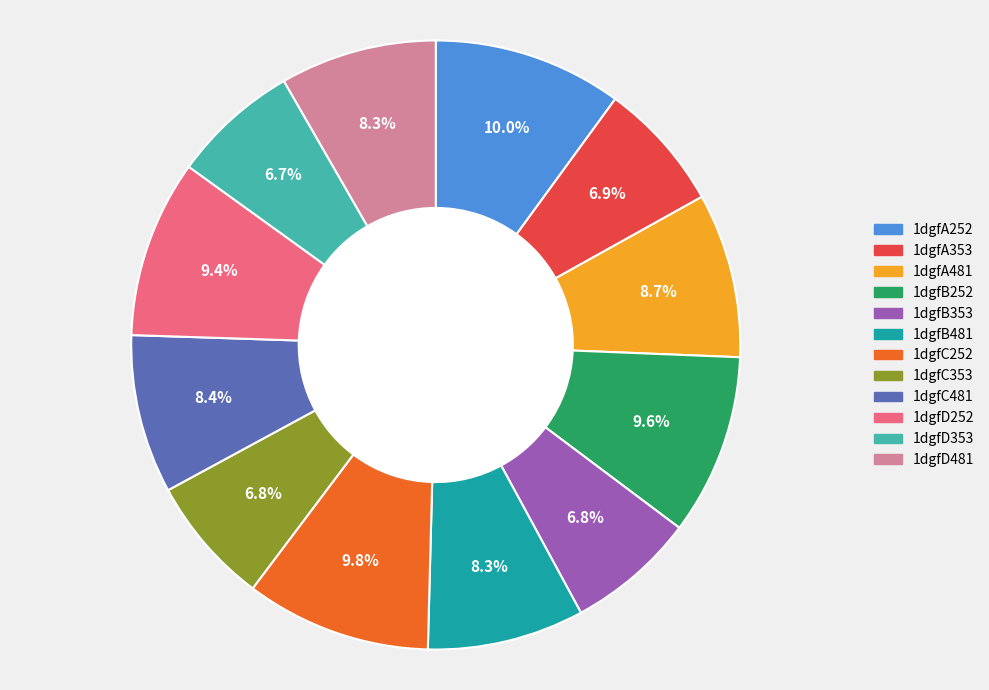

What portion of the pie excludes 1dgfC353?

93.2%